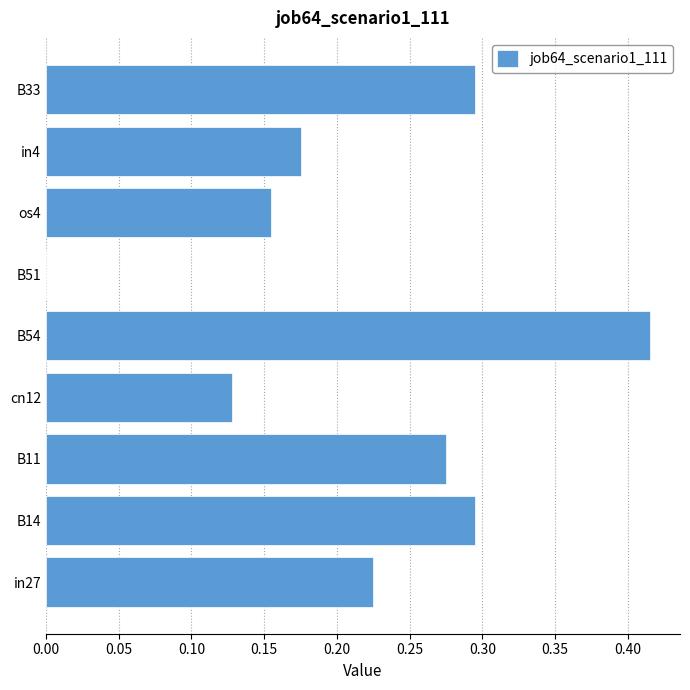

What is the change in value from B11 to B54?

+0.1